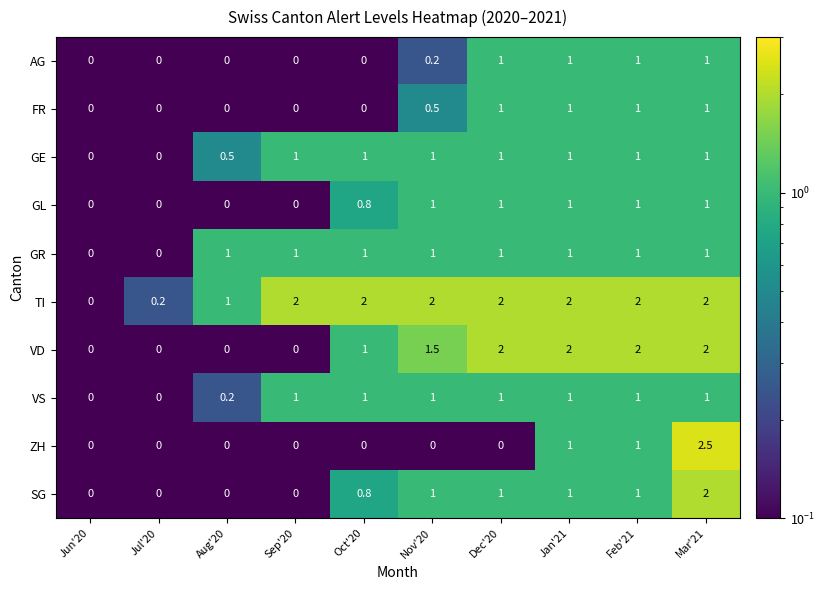

Is it true that AG equals 1.7 at Feb'21?

False